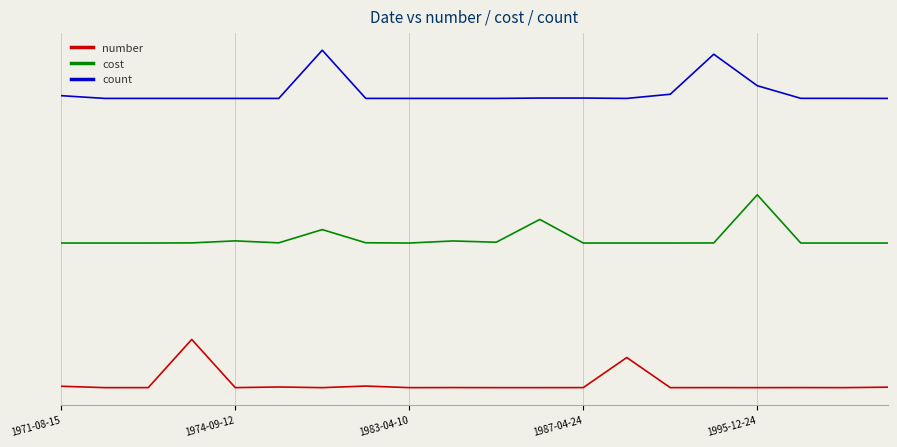

List the series in order of their peak value, highest first.

count, cost, number